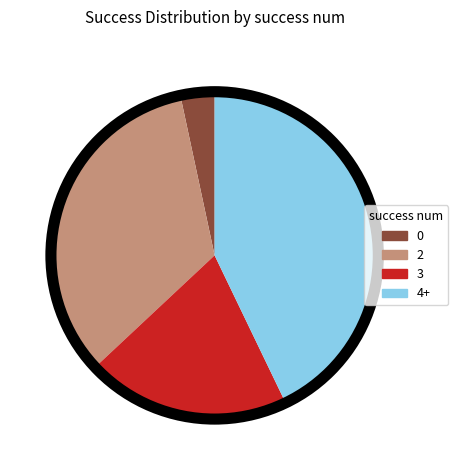

Between 4+ and 2, which is larger?

4+